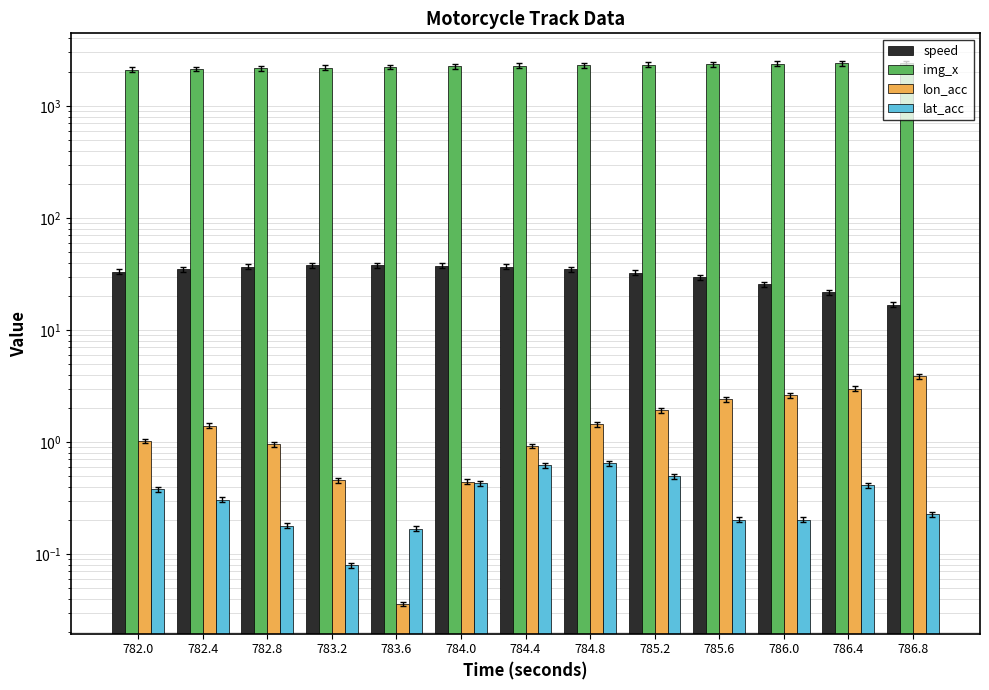

At which category is the sum across all series the highest?

786.8